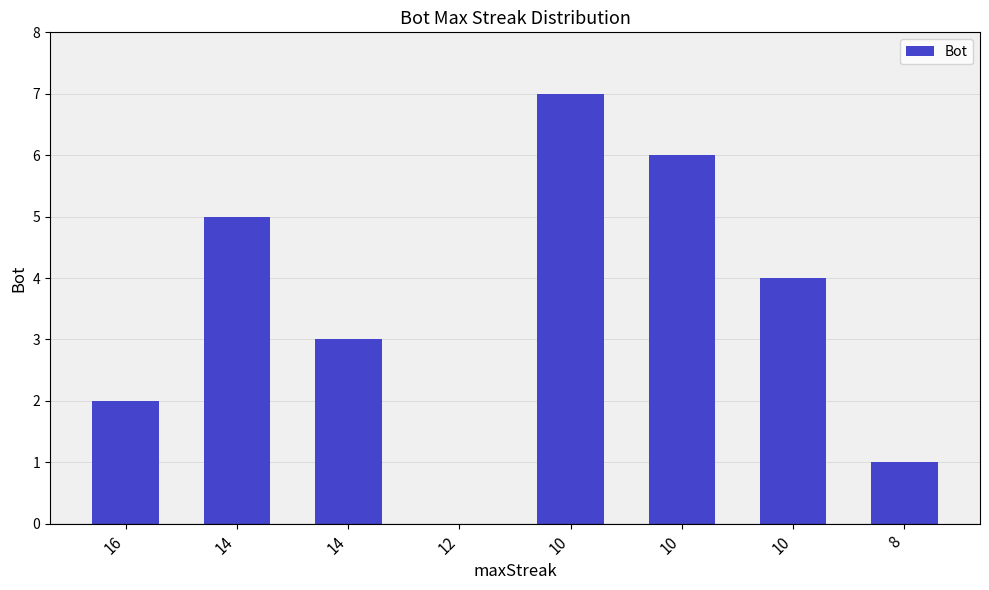

What is the ratio of the value at 10 to the value at 16?

3.5